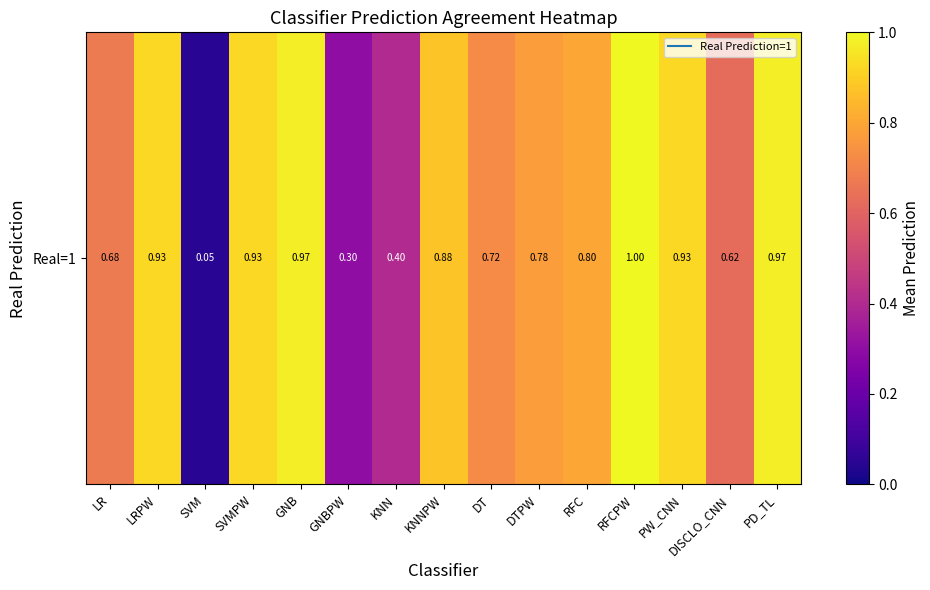

How many series are shown in this chart?

1